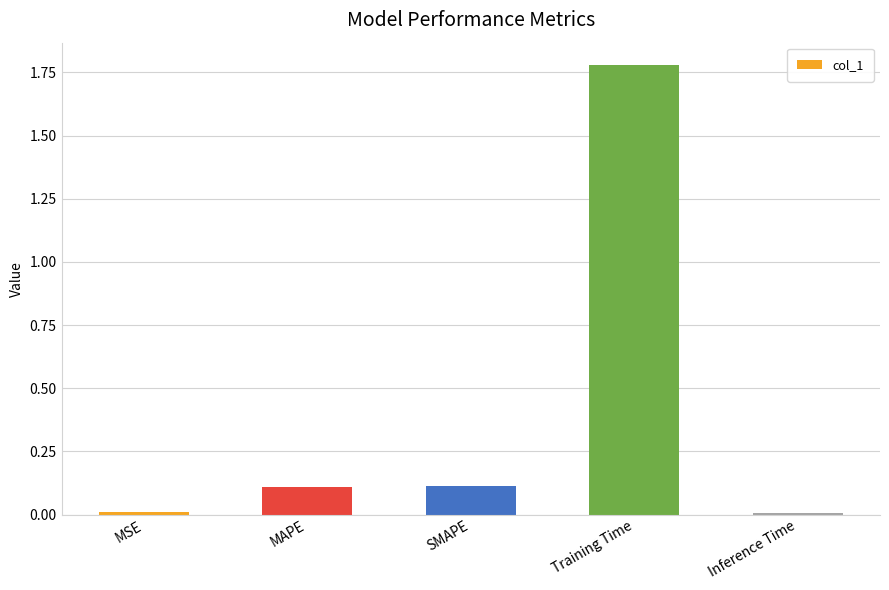

At which category does the chart reach its peak across all series?

Training Time